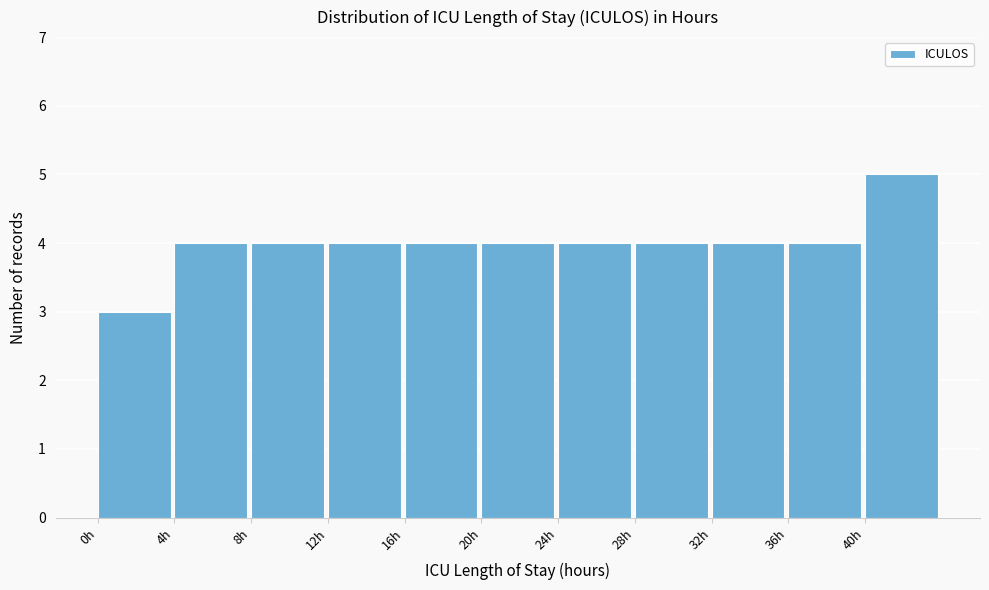

Reading left to right, list every bar in this chart as the range it spans on the x-axis followed by its height. The values are not printed on the chart, so give them approximately, as read against the axis.

0 to 4: 3
4 to 8: 4
8 to 12: 4
12 to 16: 4
16 to 20: 4
20 to 24: 4
24 to 28: 4
28 to 32: 4
32 to 36: 4
36 to 40: 4
40 to 44: 5